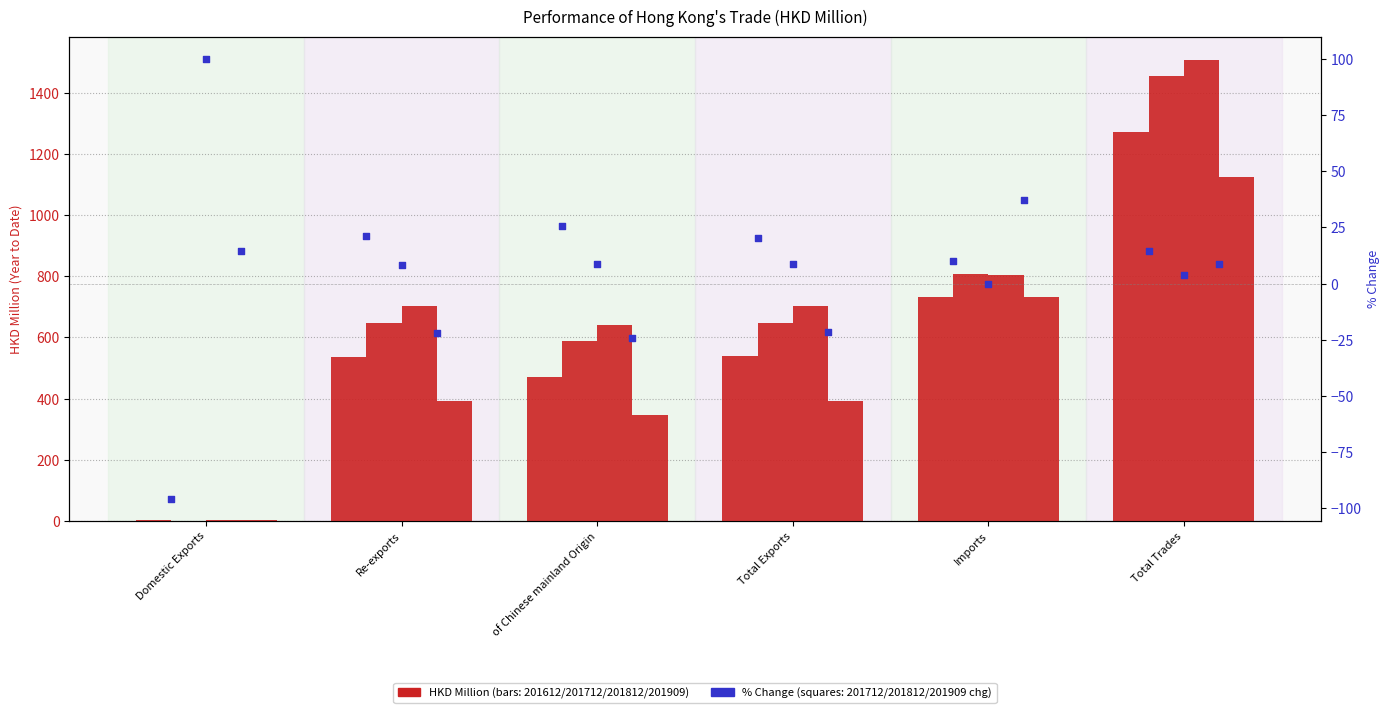

Which series contains the lowest Y value?

201712 %Chg